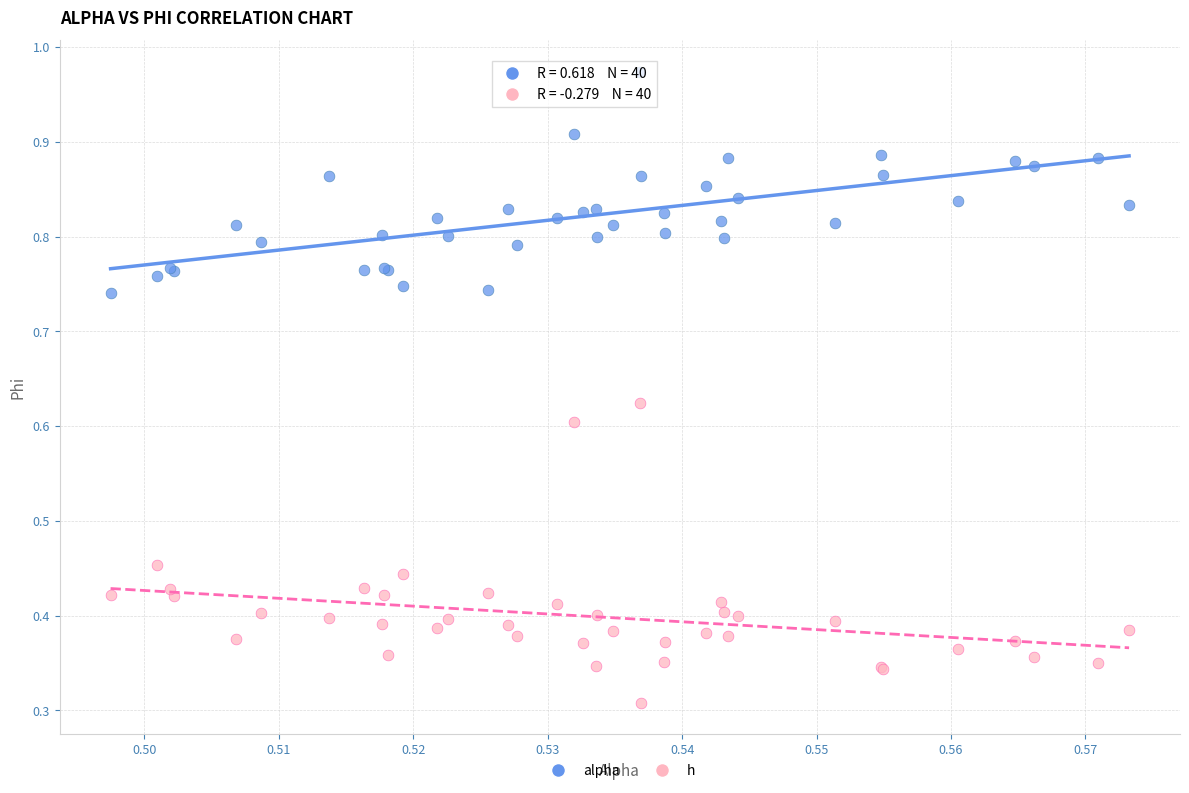

Which series reaches the maximum Y coordinate?

alpha